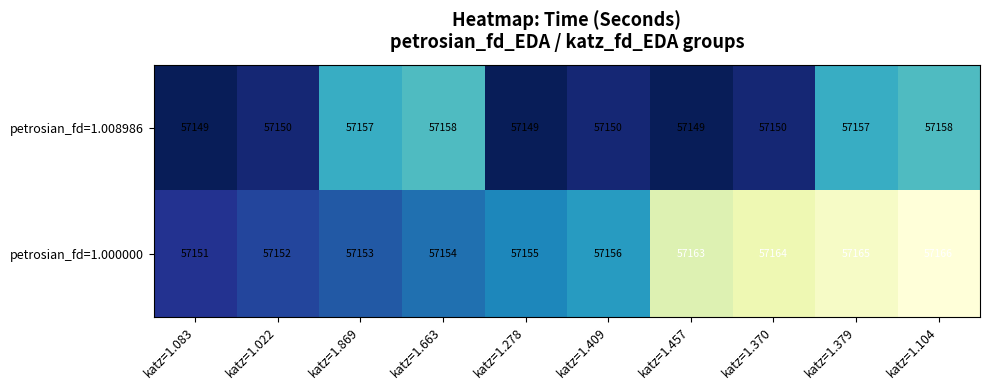

Which series changed the most between katz=1.663 and katz=1.104?

petrosian_fd=1.000000